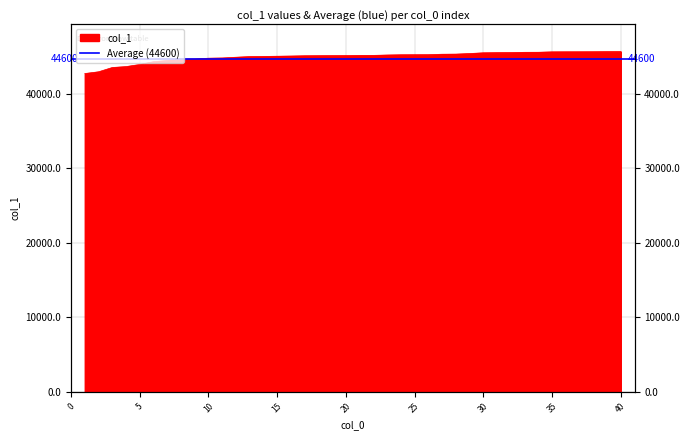

Rank the categories by value from lowest to highest.

1, 2, 3, 4, 5, 6, 7, 8, 9, 10, 11, 12, 13, 14, 15, 16, 17, 18, 19, 20, 21, 22, 23, 24, 25, 26, 27, 28, 29, 30, 31, 32, 33, 34, 35, 36, 37, 38, 39, 40